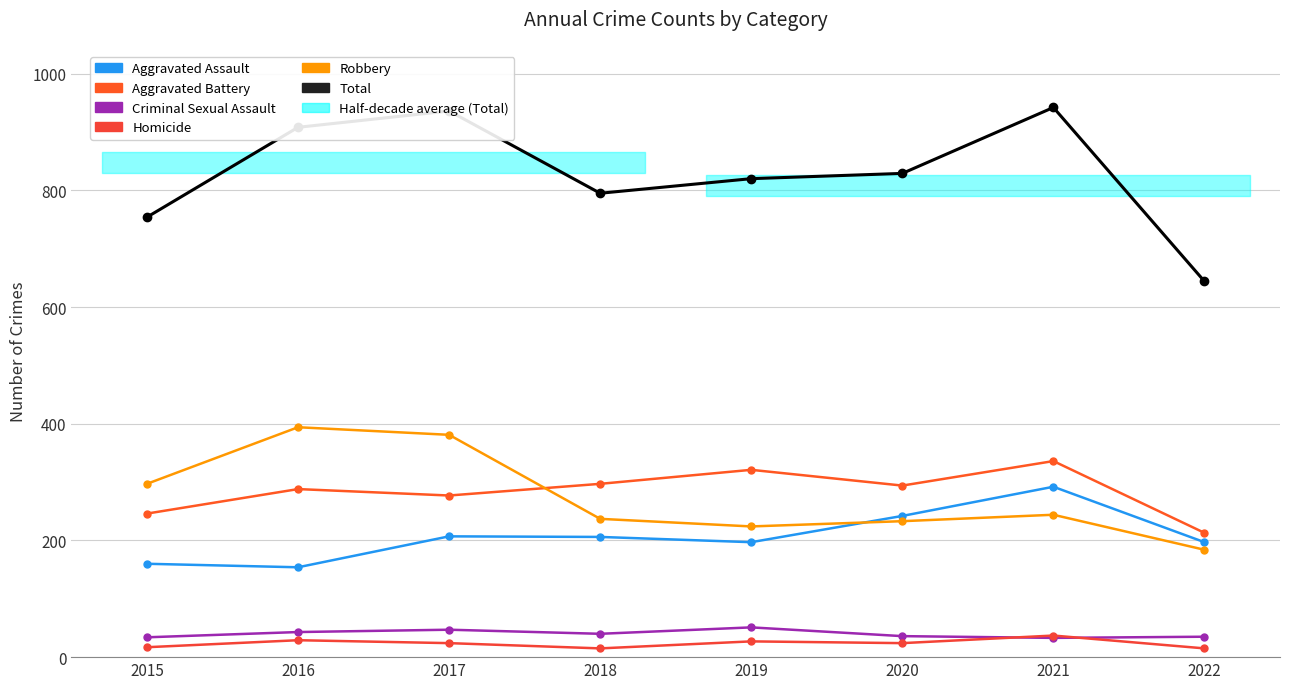

How many lines are shown in the chart?

6